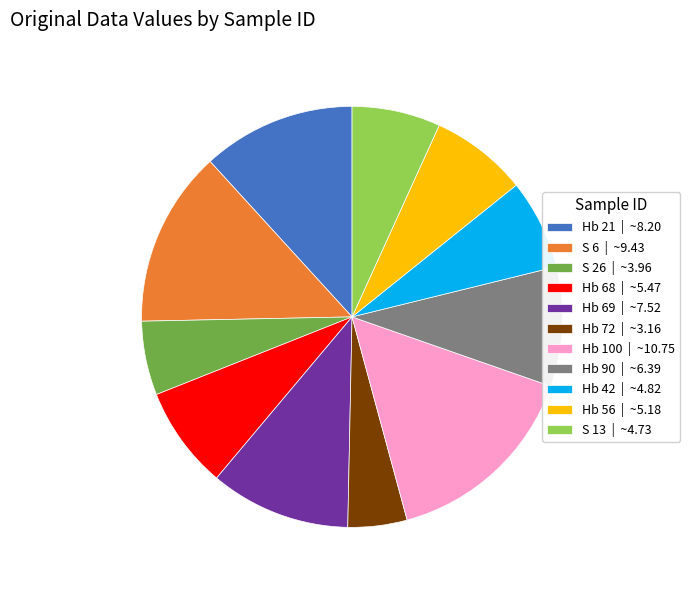

Is the sum of Hb 100 | ~10.75 and S 26 | ~3.96 greater than half?

No